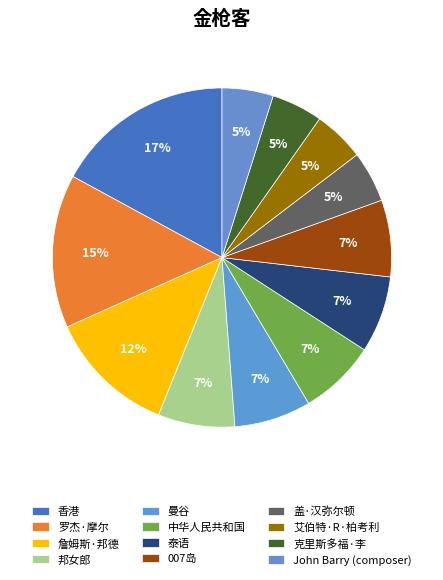

Is there any slice that represents more than half of the pie?

No